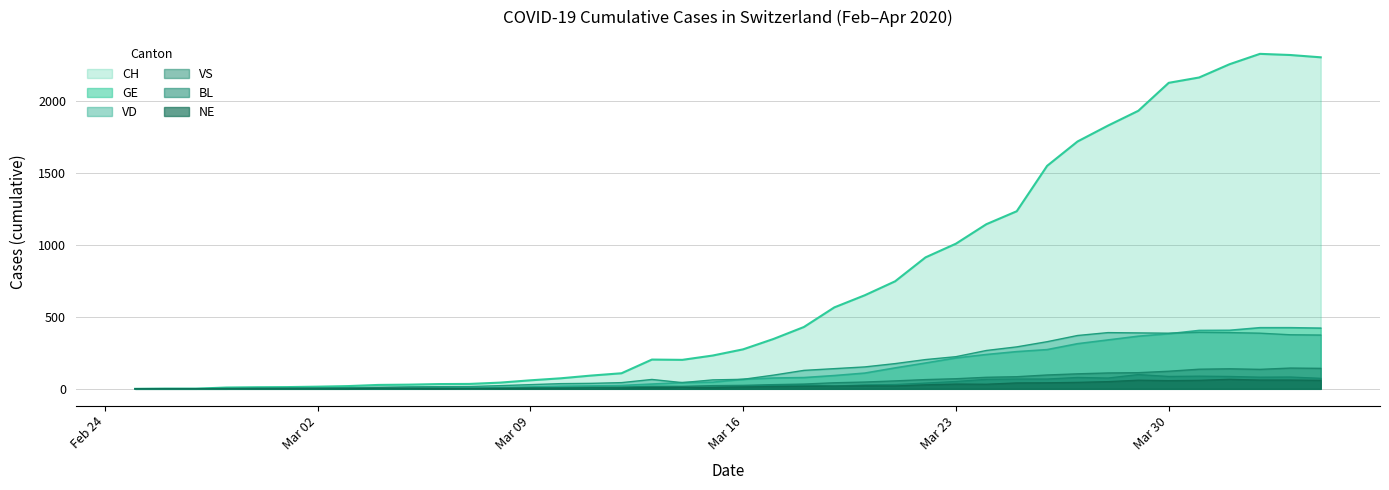

What is the greatest value displayed?

2324